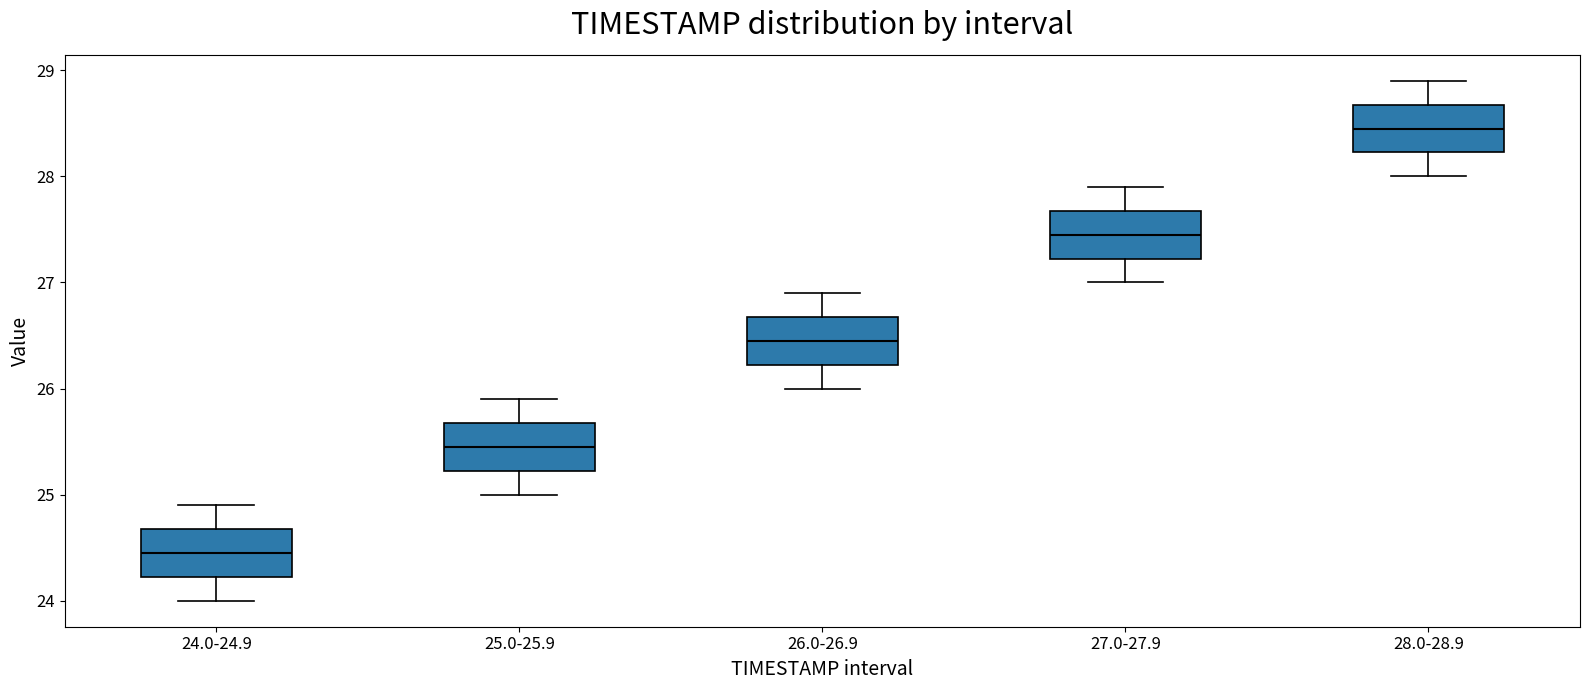

Which box has the highest median line?

28.0-28.9